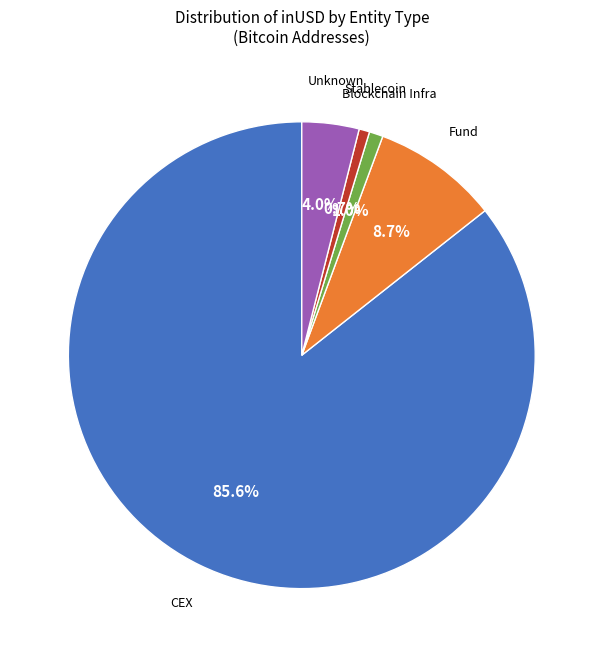

Which slice is the largest?

CEX